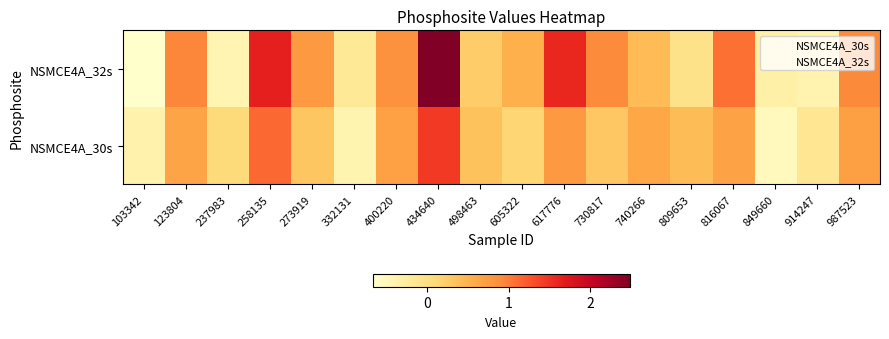

Which category has the lowest value in the NSMCE4A_32s series?

103342